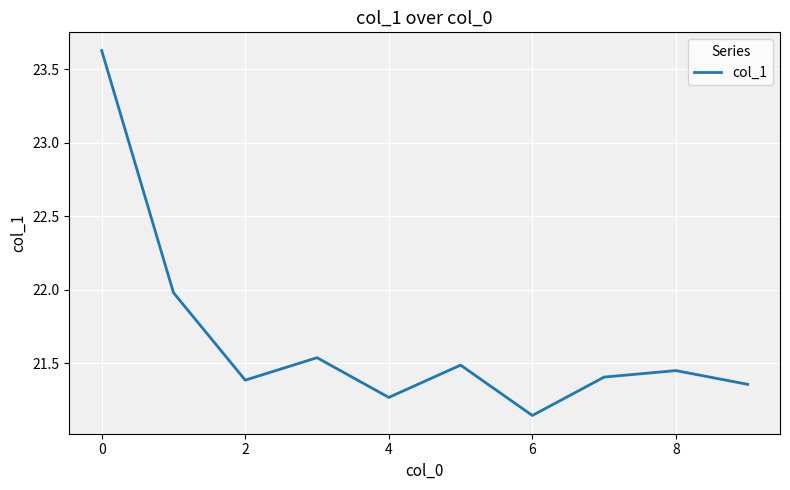

Does the chart display data point markers on the line(s)?

No